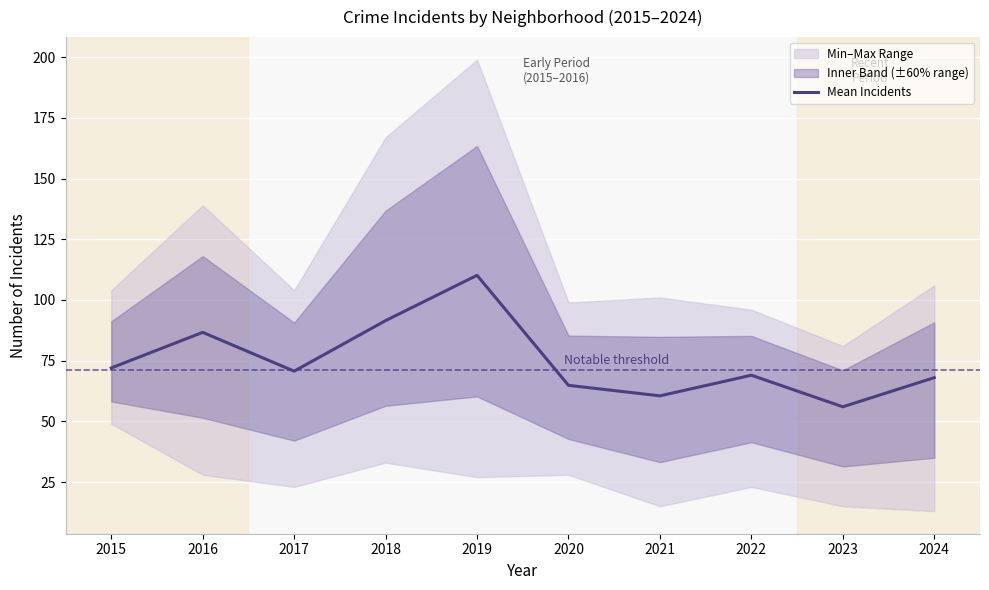

Where is the first local minimum?

2017